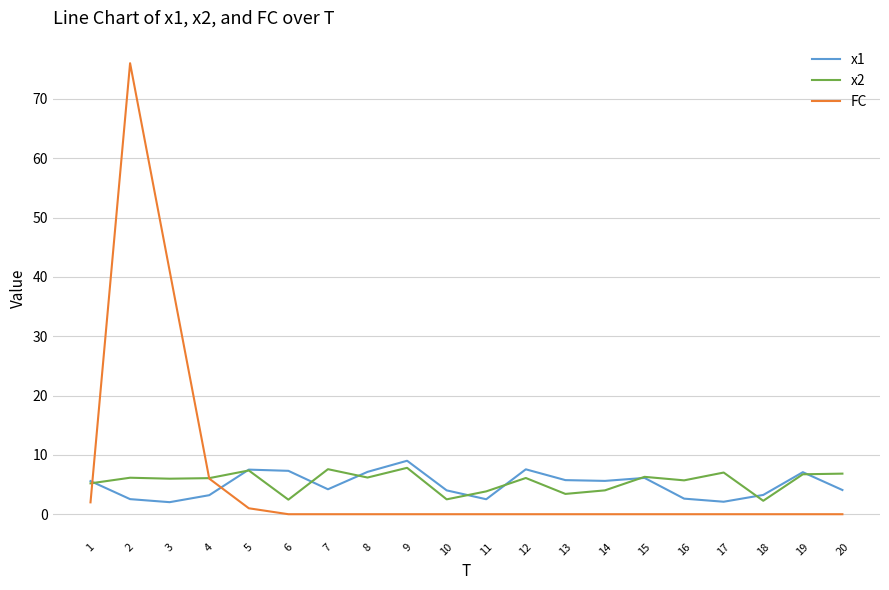

What is the difference between the highest and lowest values at 17?

7.0